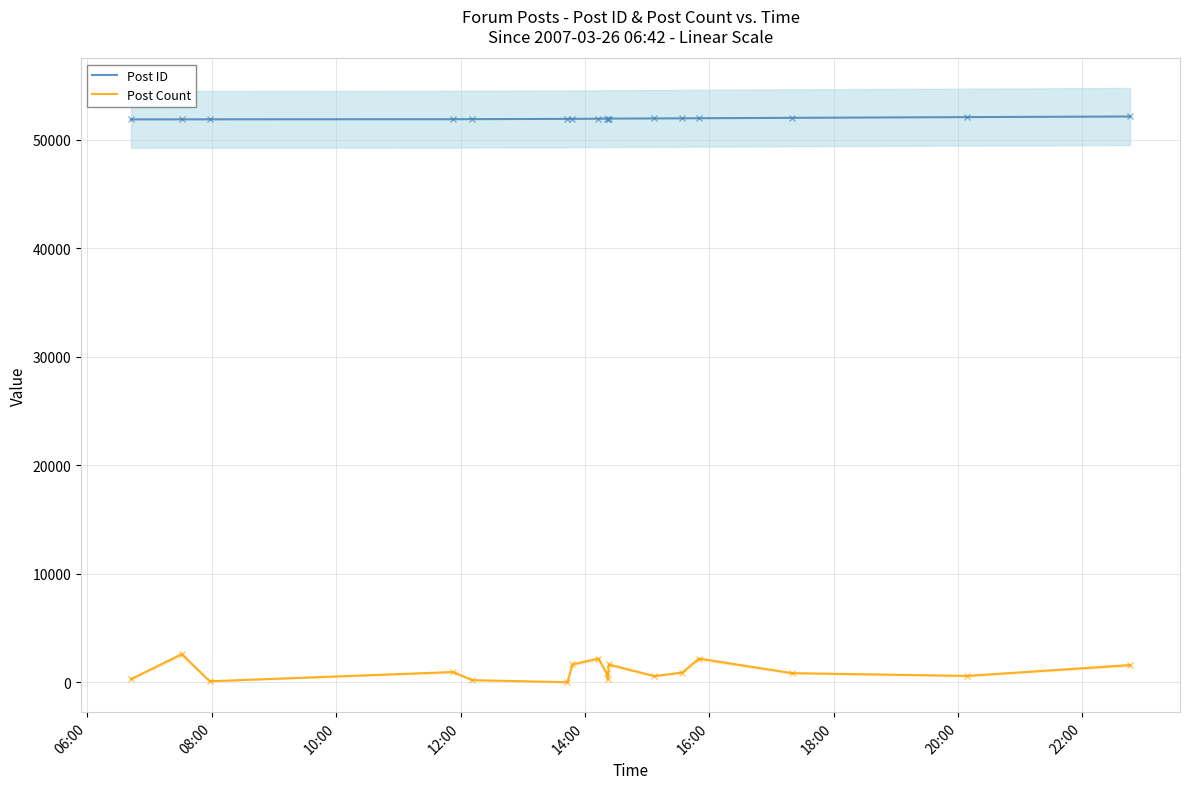

True or false: Post ID and Post Count intersect in this chart.

False